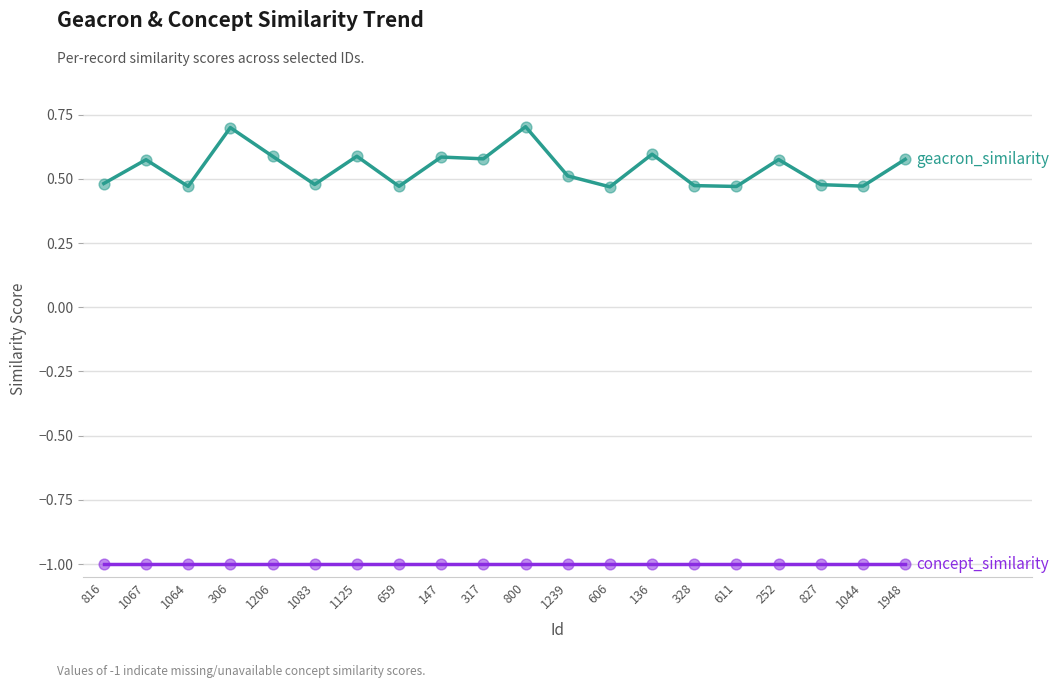

What is the spread (max minus min) of values at 1948?

1.6